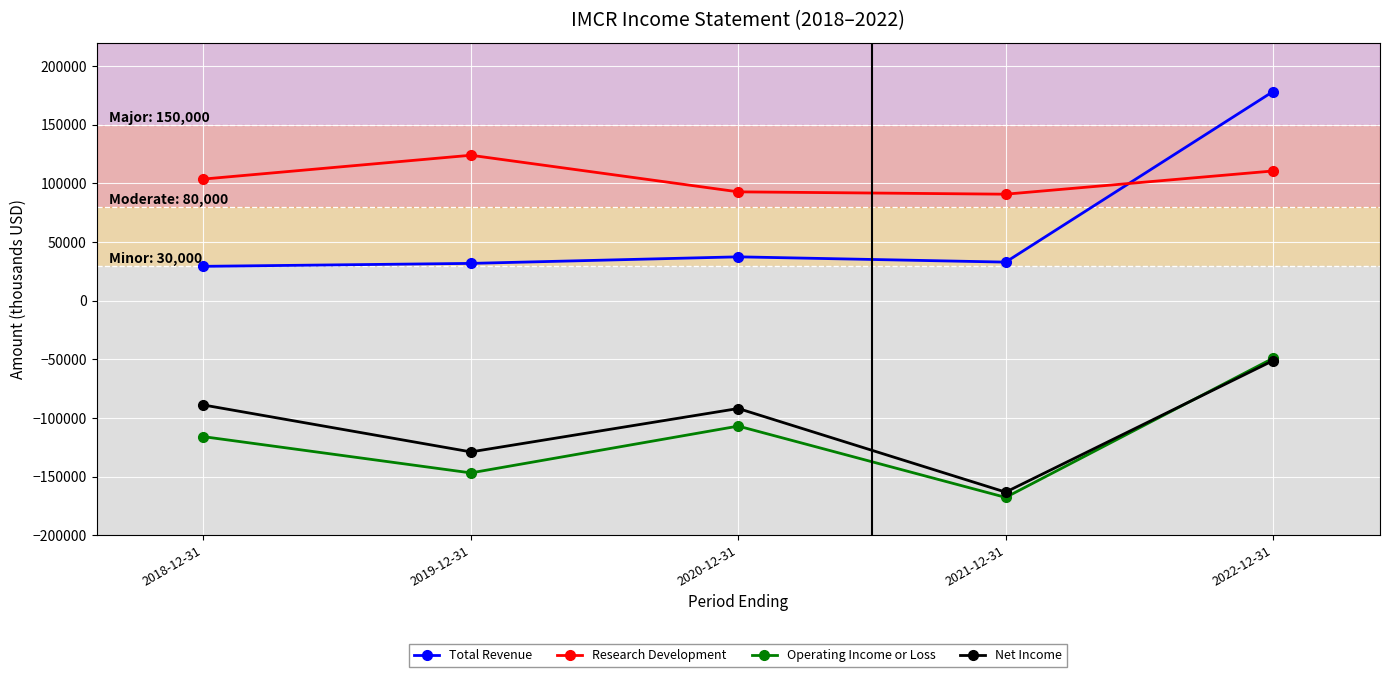

What is the total value across all series at 2018-12-31?

-71800